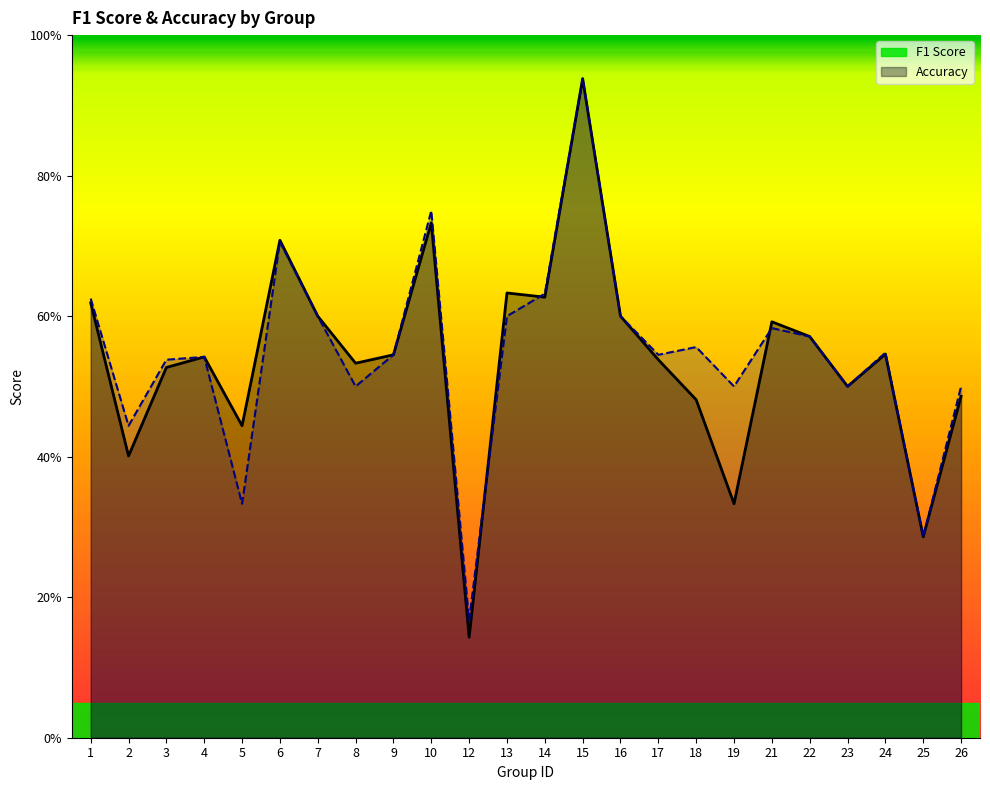

What are all the series names shown in the legend?

f1, accuracy